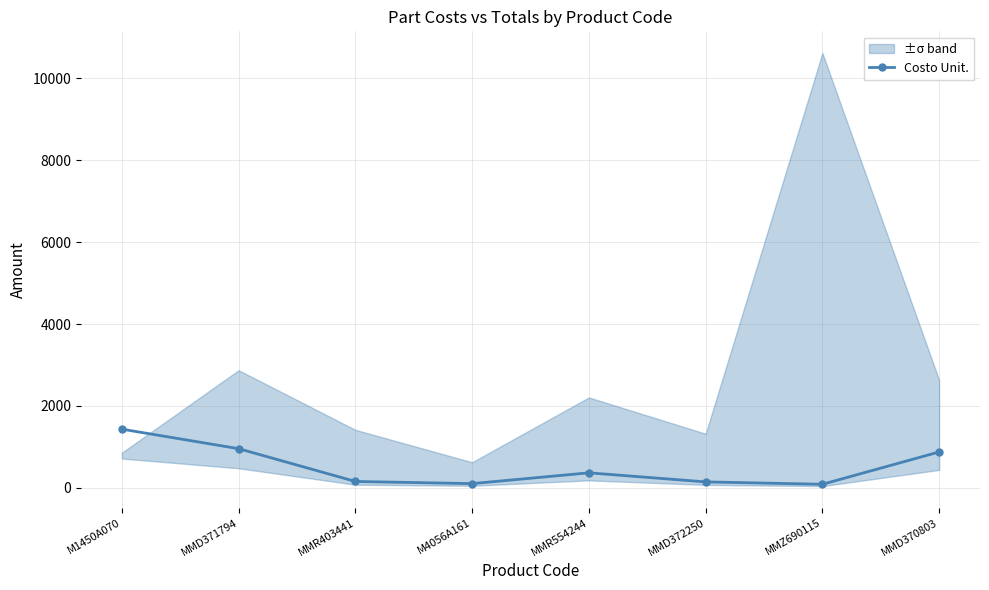

How many categories are shown in the chart?

8